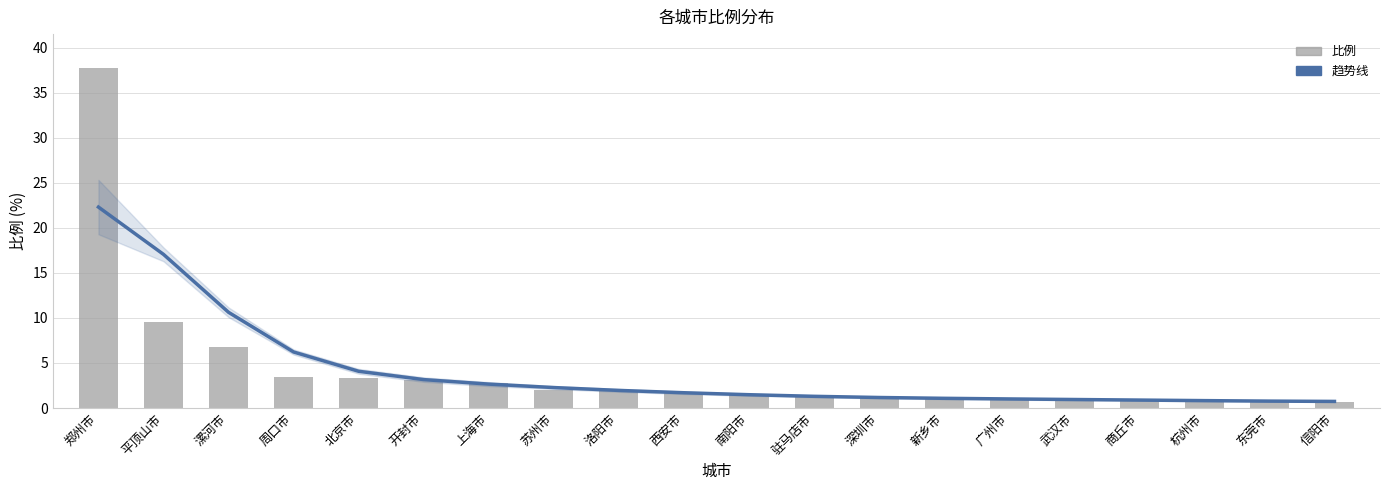

Which series changed the most between 商丘市 and 杭州市?

比例